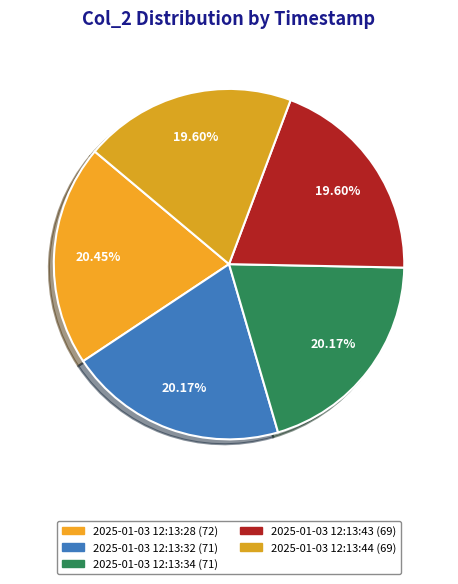

Count the number of slices in the pie.

5